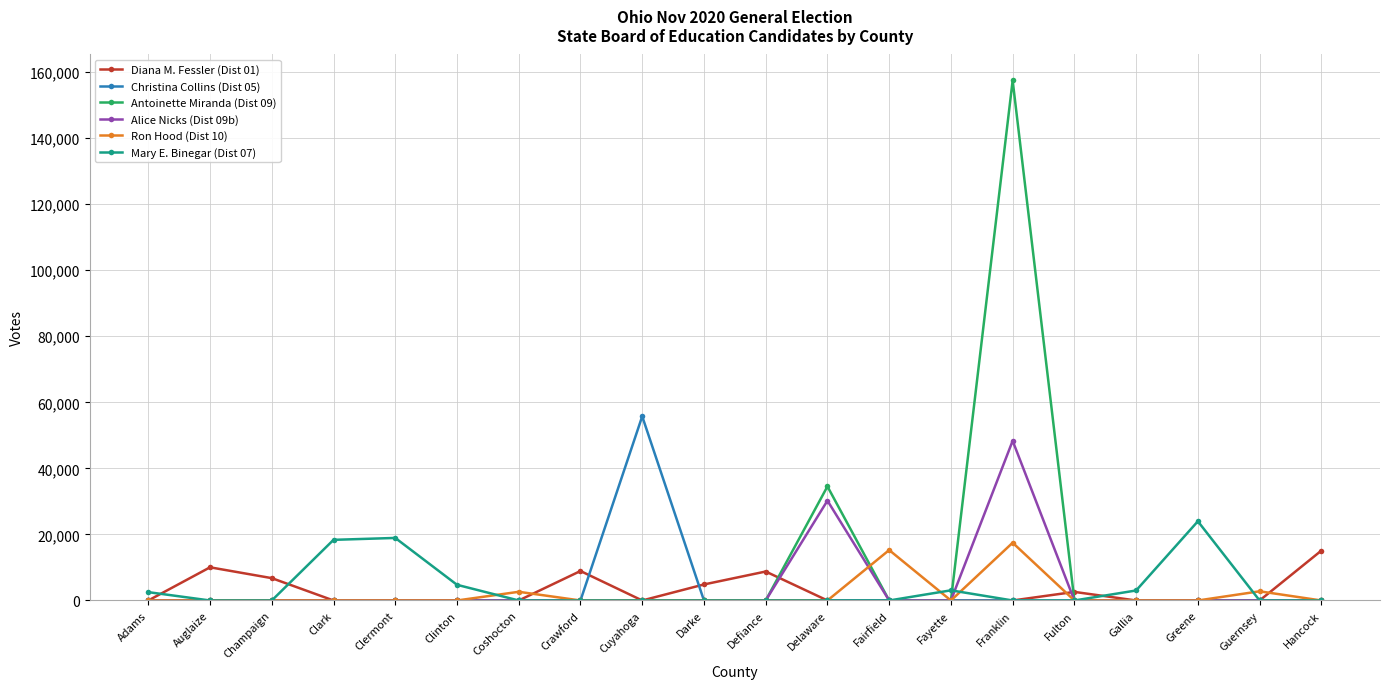

Count the number of data series in this chart.

6